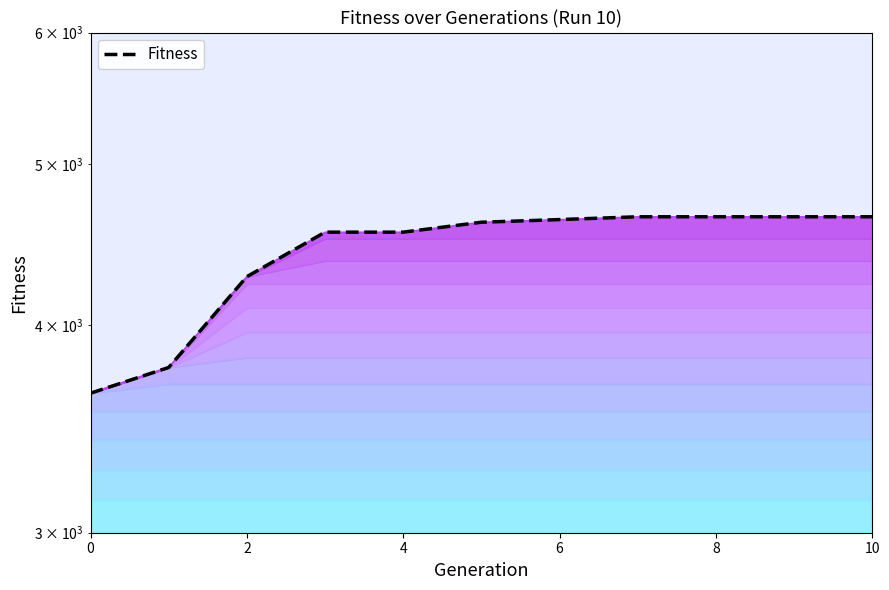

List the labels in order of value, largest first.

7, 8, 9, 10, 6, 5, 3, 4, 2, 1, 0